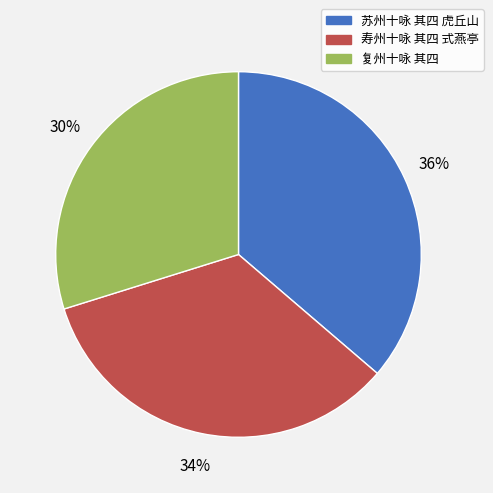

Do 复州十咏 其四 and 寿州十咏 其四 式燕亭 together represent more than half of the pie?

Yes